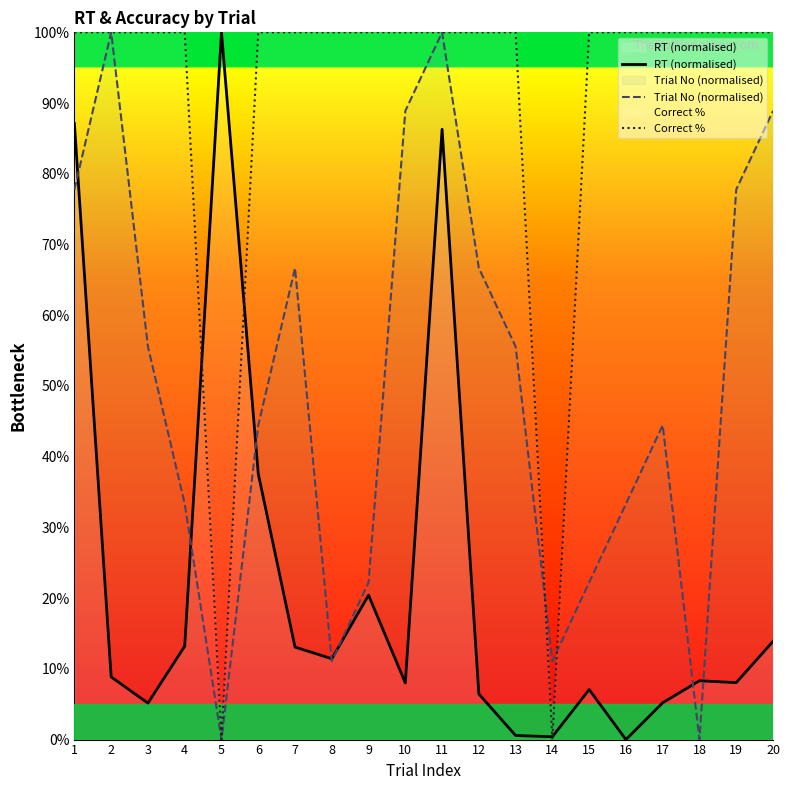

Which series has the largest range (max minus min)?

RT (normalised)